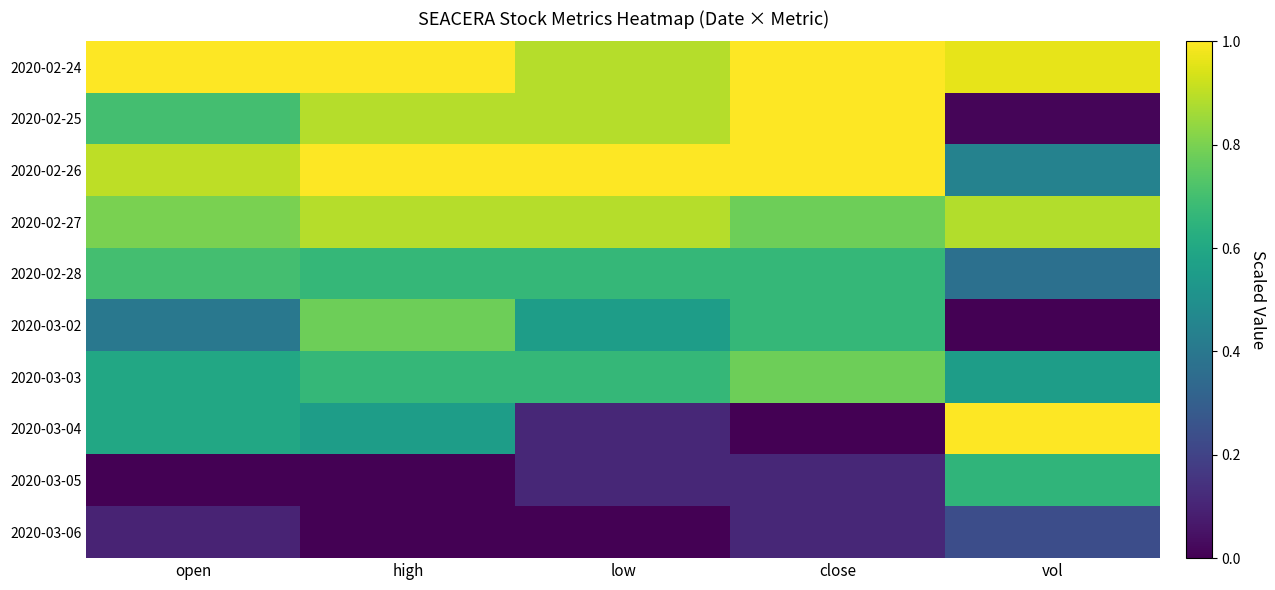

What is the total value across all series at open?

5.8